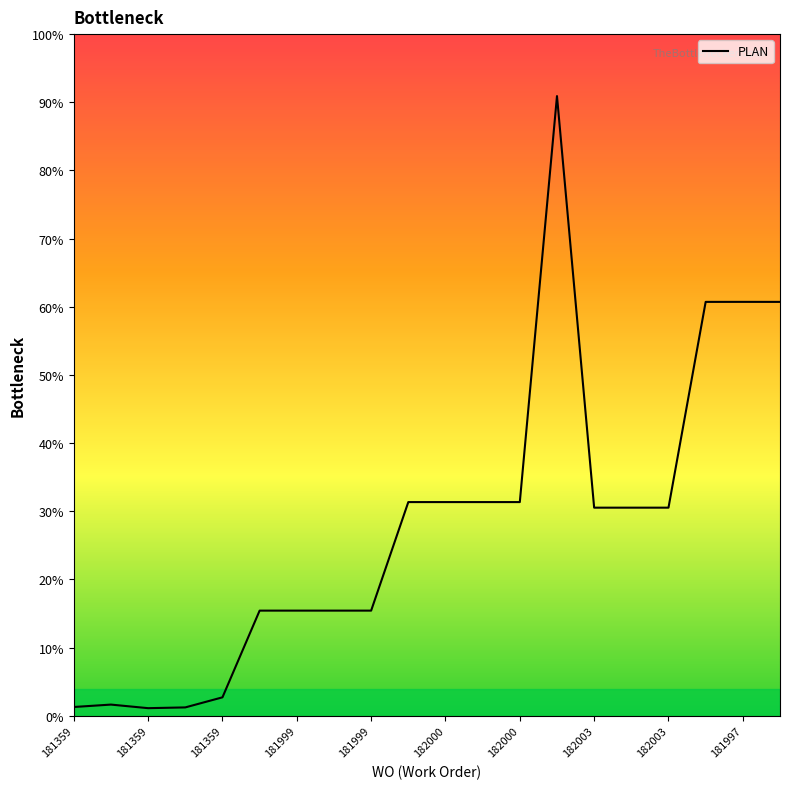

What is the difference between the maximum and minimum values?

89.8